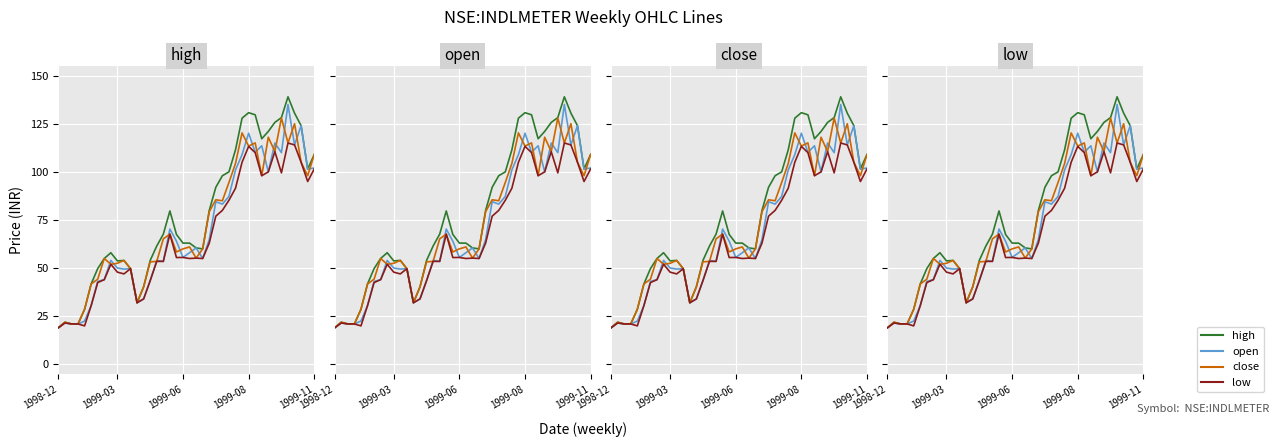

What is the label of the 10th point from the left?

1999-03